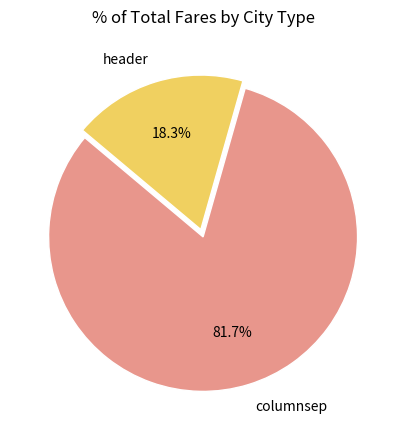

The header slice represents 13% of the pie. True or false?

False